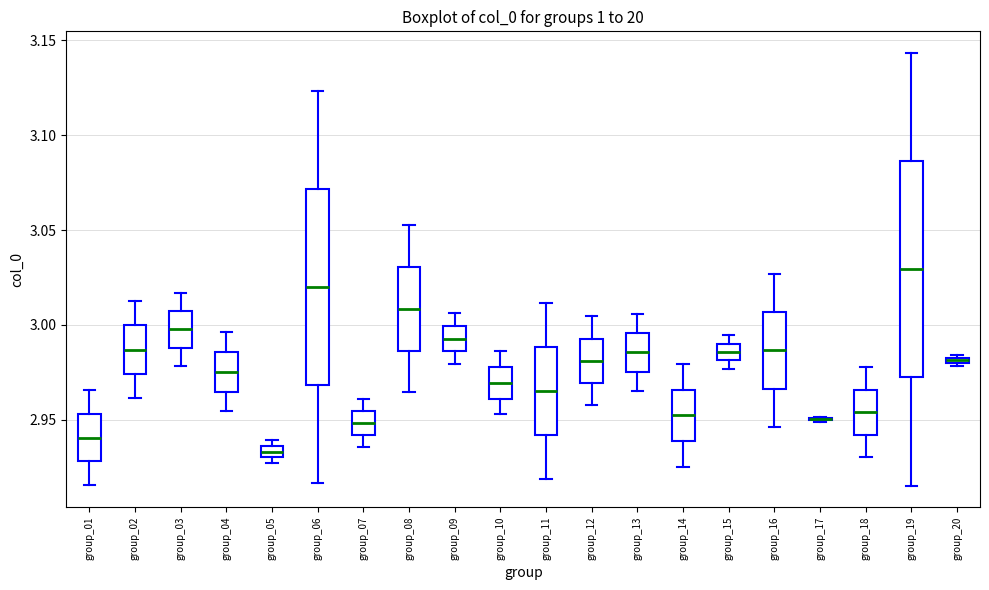

Where does the lower whisker of the box for group_01 end on the y-axis? The values are not printed on the chart, so give them approximately, as read against the axis.

2.915